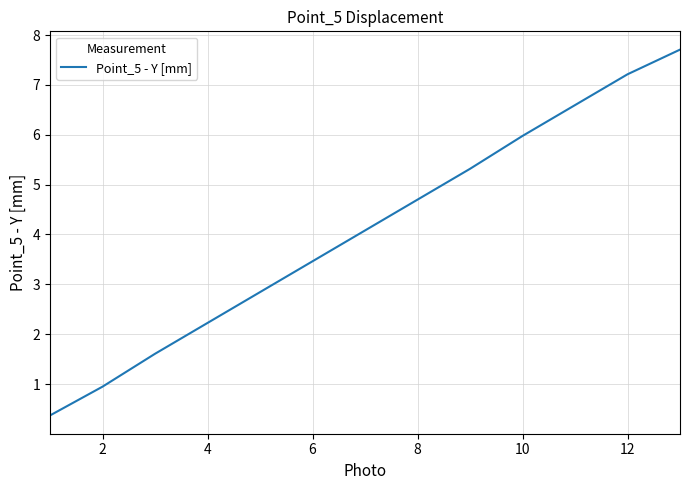

What is the maximum value shown in the chart?

7.7